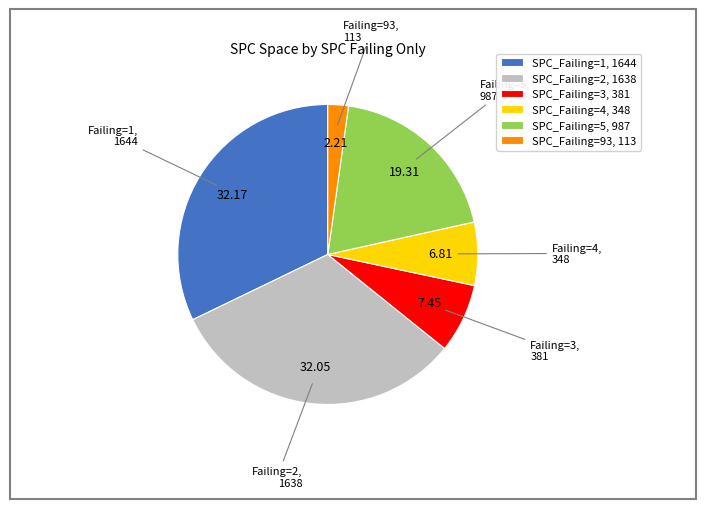

Do SPC_Failing=5, 987 and SPC_Failing=2, 1638 together represent more than half of the pie?

Yes